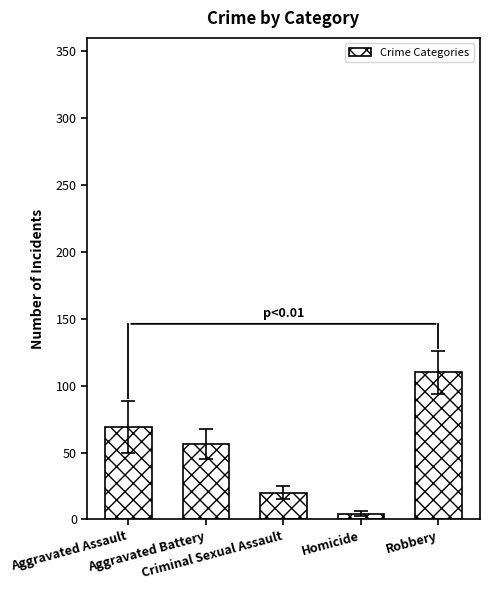

What is the sum of the values at Robbery and Homicide?

114.6